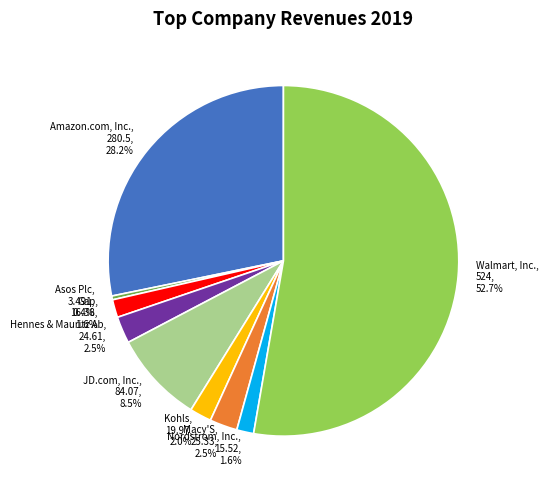

How many segments does this pie chart have?

9